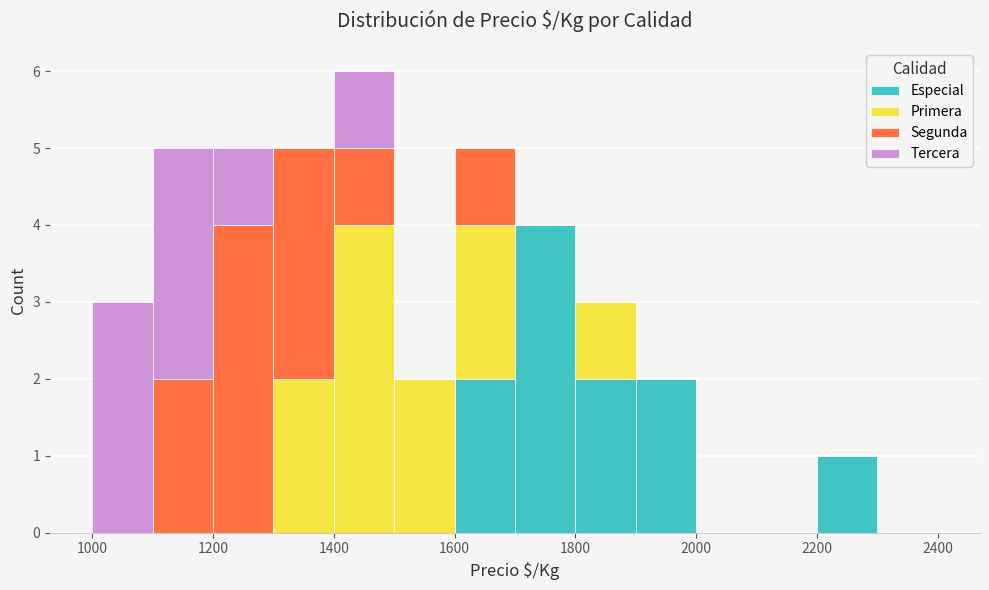

Reading left to right, list every stacked bar in this chart as the range it spans on the x-axis followed by its total height. The values are not printed on the chart, so give them approximately, as read against the axis.

1000 to 1100: 3
1100 to 1200: 5
1200 to 1300: 5
1300 to 1400: 5
1400 to 1500: 6
1500 to 1600: 2
1600 to 1700: 5
1700 to 1800: 4
1800 to 1900: 3
1900 to 2000: 2
2000 to 2100: 0
2100 to 2200: 0
2200 to 2300: 1
2300 to 2400: 0